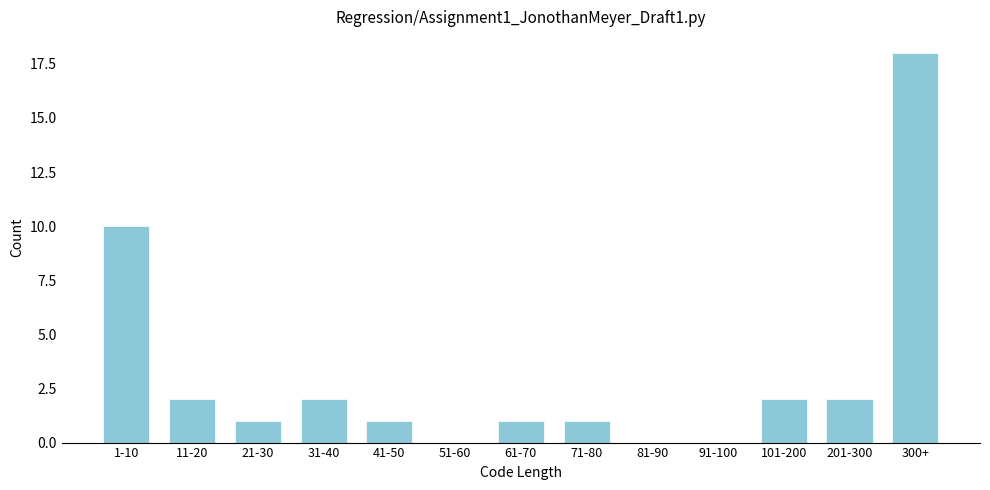

Reading left to right, extract all data points from this chart.

1-10=10	11-20=2	21-30=1	31-40=2	41-50=1	51-60=0	61-70=1	71-80=1	81-90=0	91-100=0	101-200=2	201-300=2	300+=18